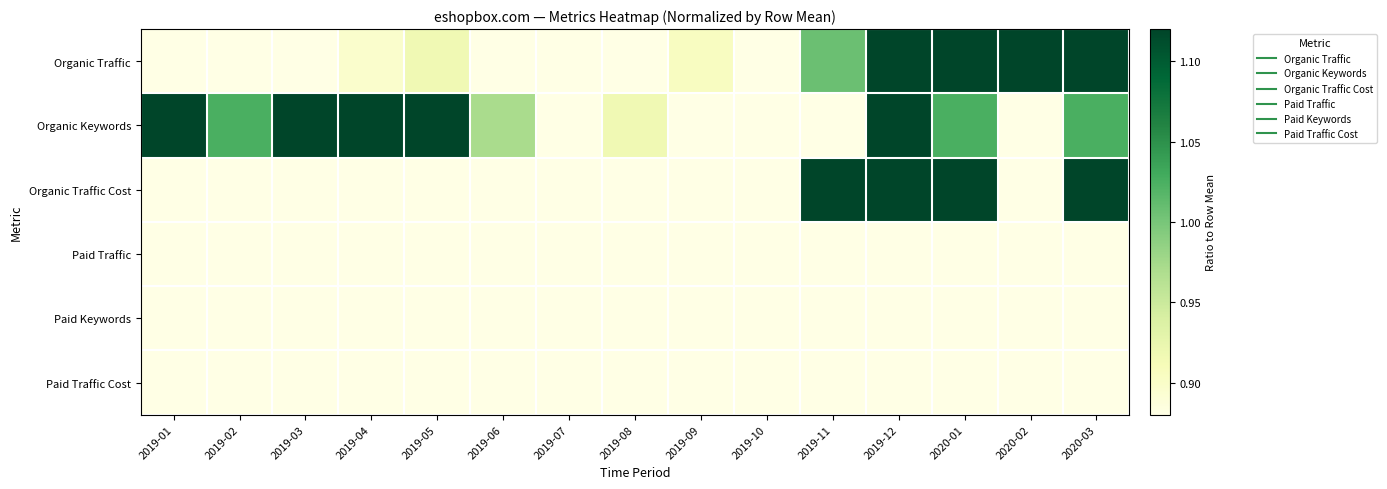

At which category is the sum across all series the highest?

2020-03